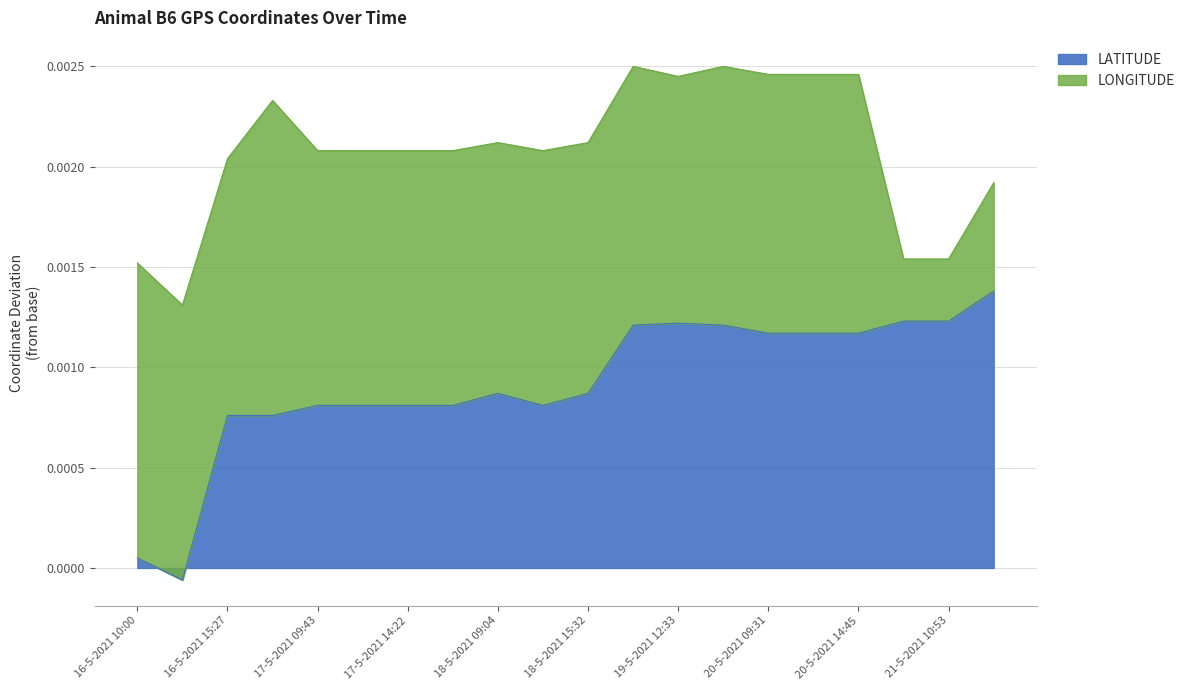

How many values are below 0?

1